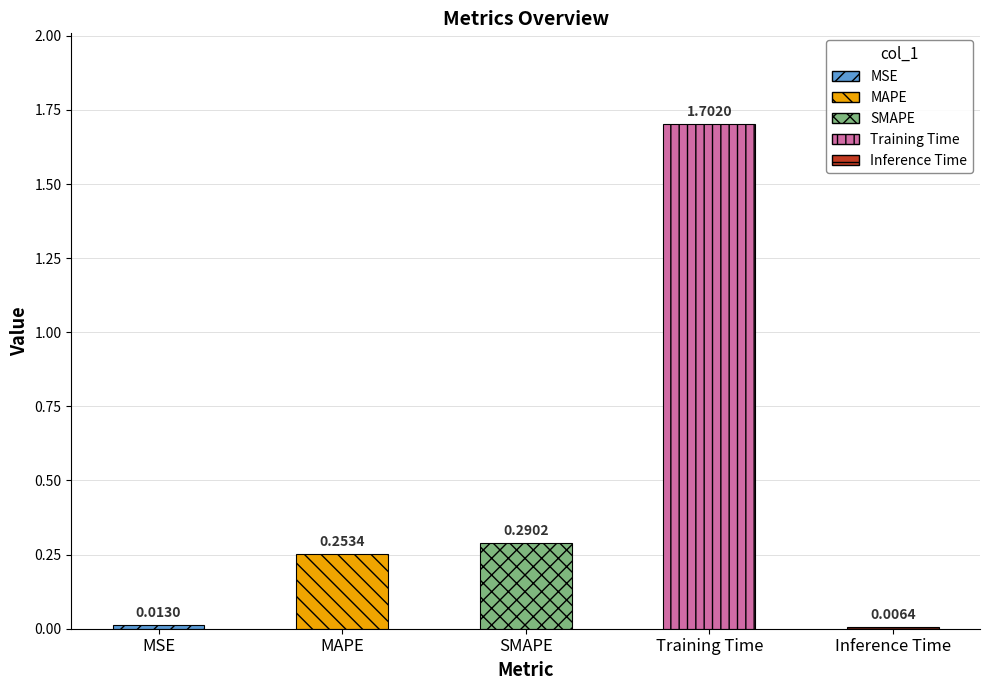

List the labels in order of value, largest first.

Training Time, SMAPE, MAPE, MSE, Inference Time